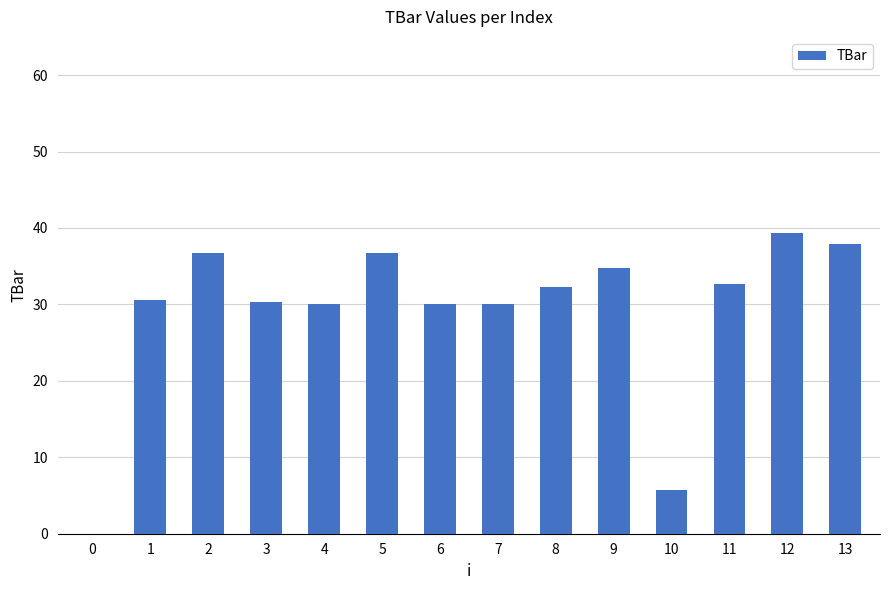

What is the approximate value at 11?

32.7